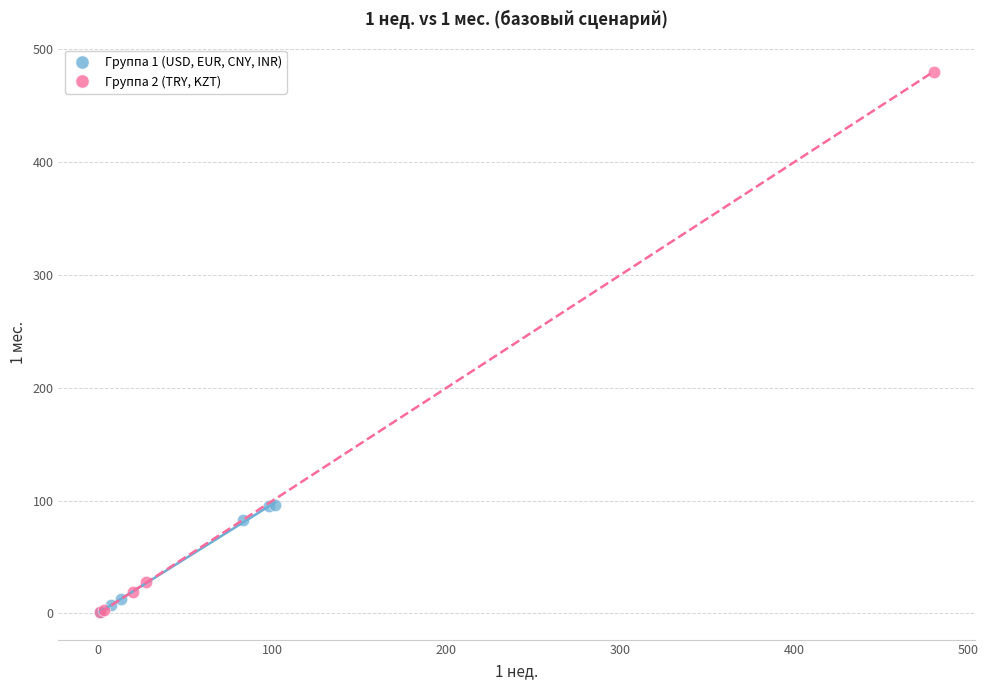

Which series has the widest spread of Y values?

Группа 2 (TRY, KZT)